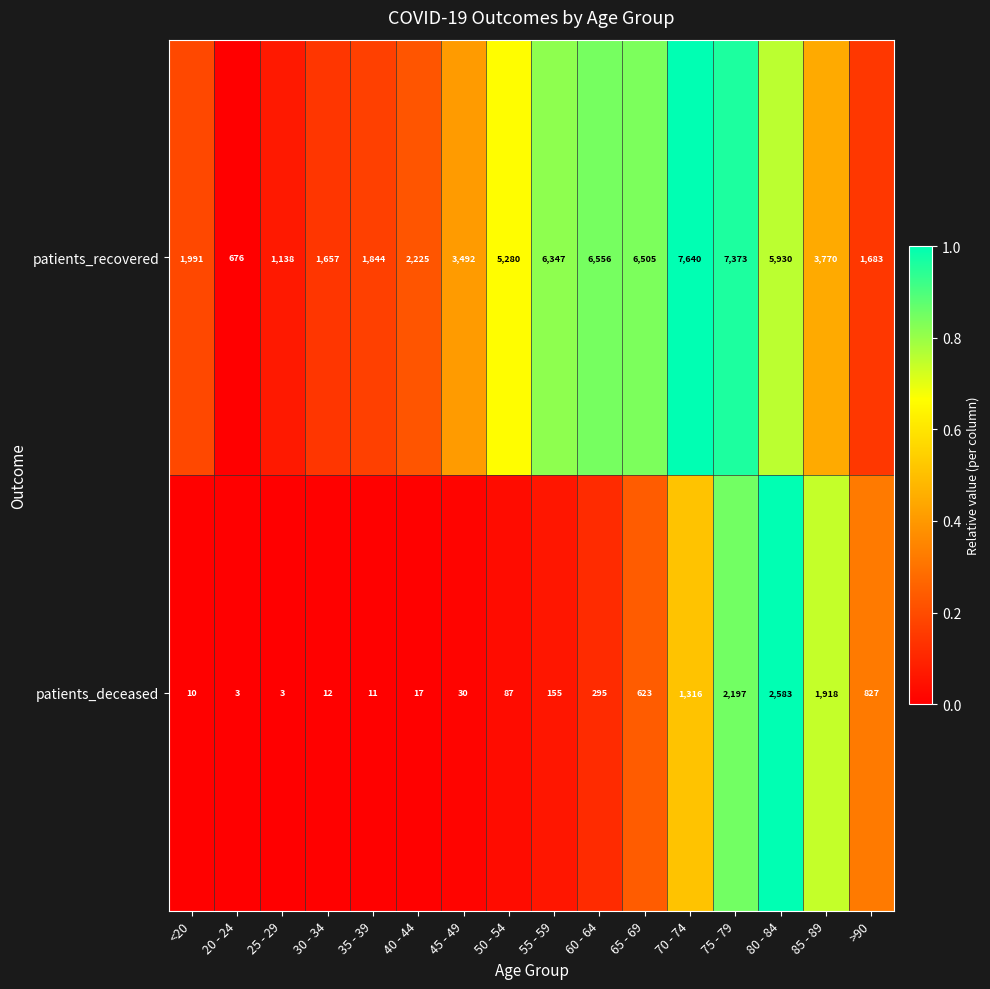

What is the difference between the maximum and second lowest values in the patients_deceased series?

2580